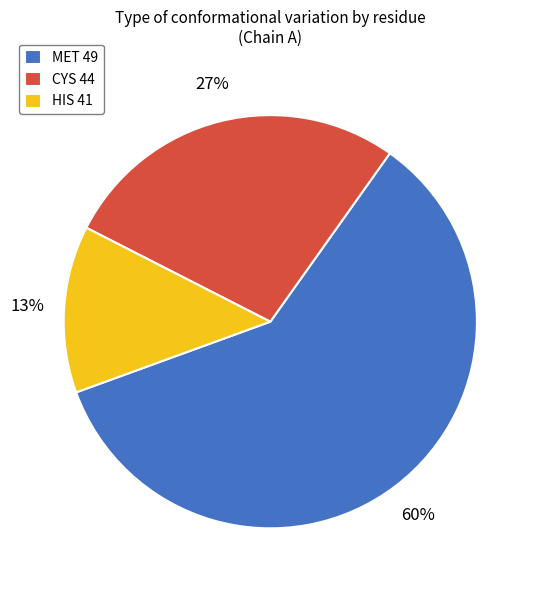

Between HIS 41 and CYS 44, which is larger?

CYS 44